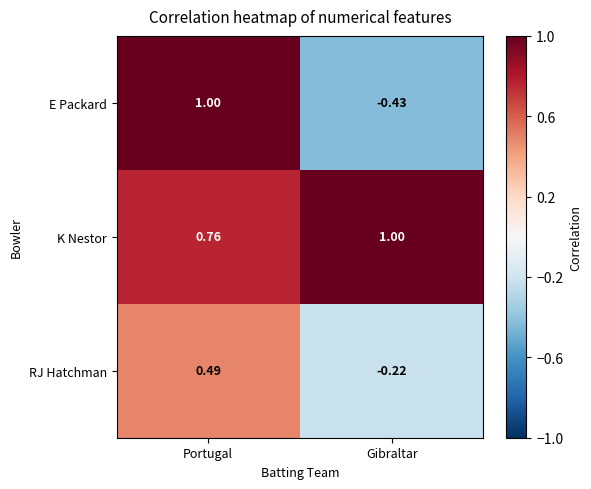

At which label does RJ Hatchman first exceed 0?

Portugal